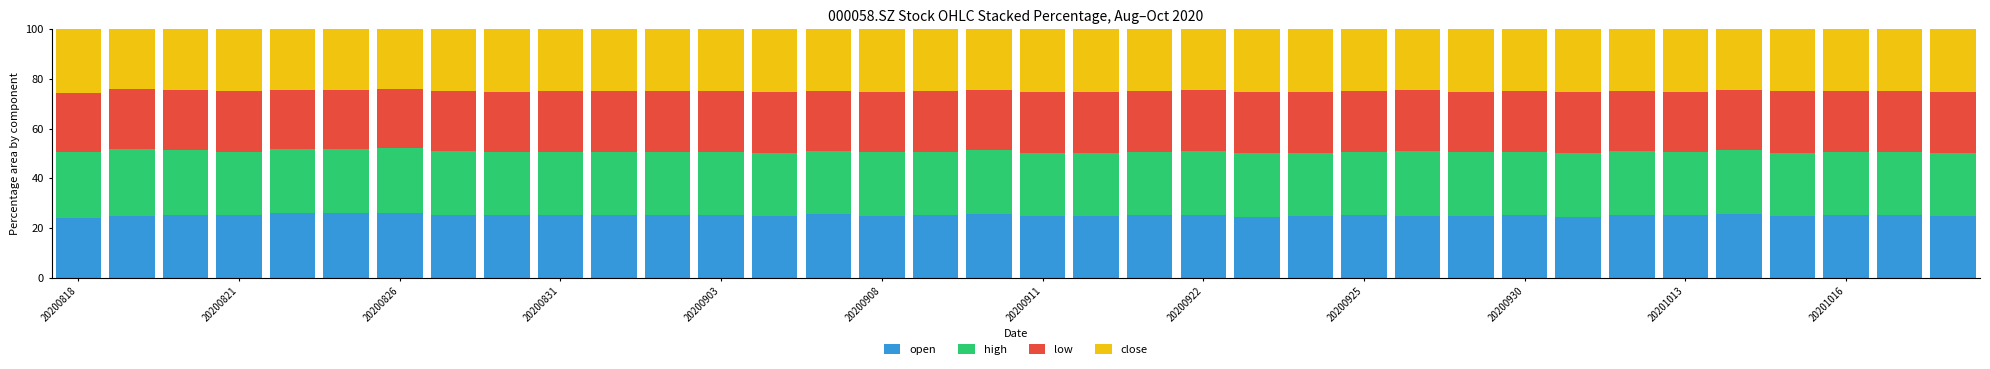

Does the chart contain any negative values?

No